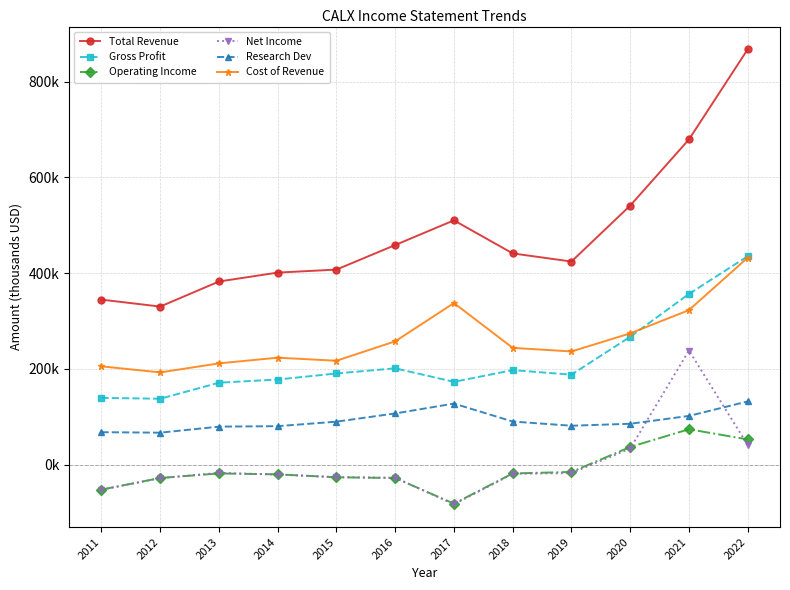

Which series changed the most between 2012 and 2022?

Total Revenue